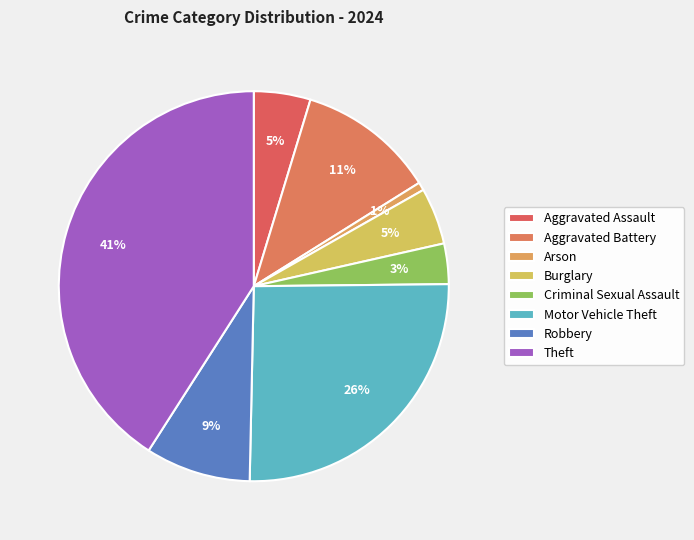

The Arson slice represents 11% of the pie. True or false?

False